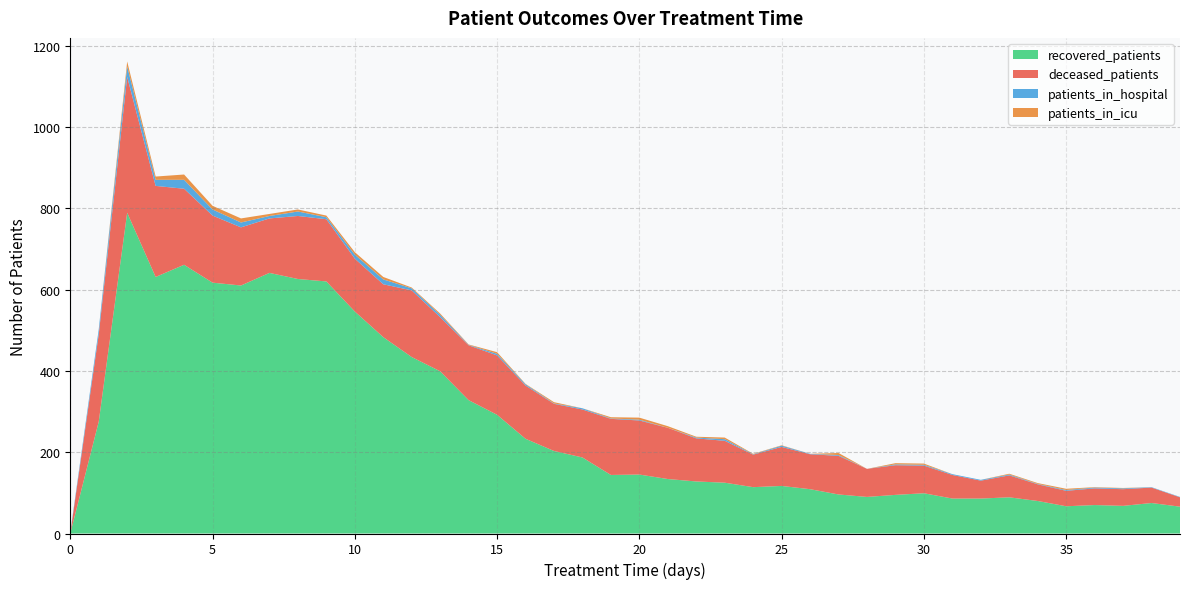

Reading left to right, extract all data points from this chart.

patients_in_hospital: 3	12	26	15	22	15	12	6	11	5	10	12	5	6	1	4	3	1	3	1	2	0	2	4	1	3	1	2	0	2	2	2	2	2	1	2	2	2	1	1
patients_in_icu: 0	0	12	8	13	9	10	5	5	4	6	6	2	3	1	4	1	3	0	3	5	4	2	4	1	1	0	5	0	3	3	0	0	2	2	3	1	1	0	0
recovered_patients: 0	275	789	631	661	617	610	641	626	620	546	483	434	399	328	292	233	203	187	144	145	134	128	125	114	117	109	96	90	95	99	86	86	89	80	67	70	68	75	66
deceased_patients: 0	215	334	224	187	165	143	134	155	153	130	130	164	133	135	146	131	116	118	138	133	126	106	103	80	96	86	95	69	73	68	58	44	54	41	38	41	41	38	23